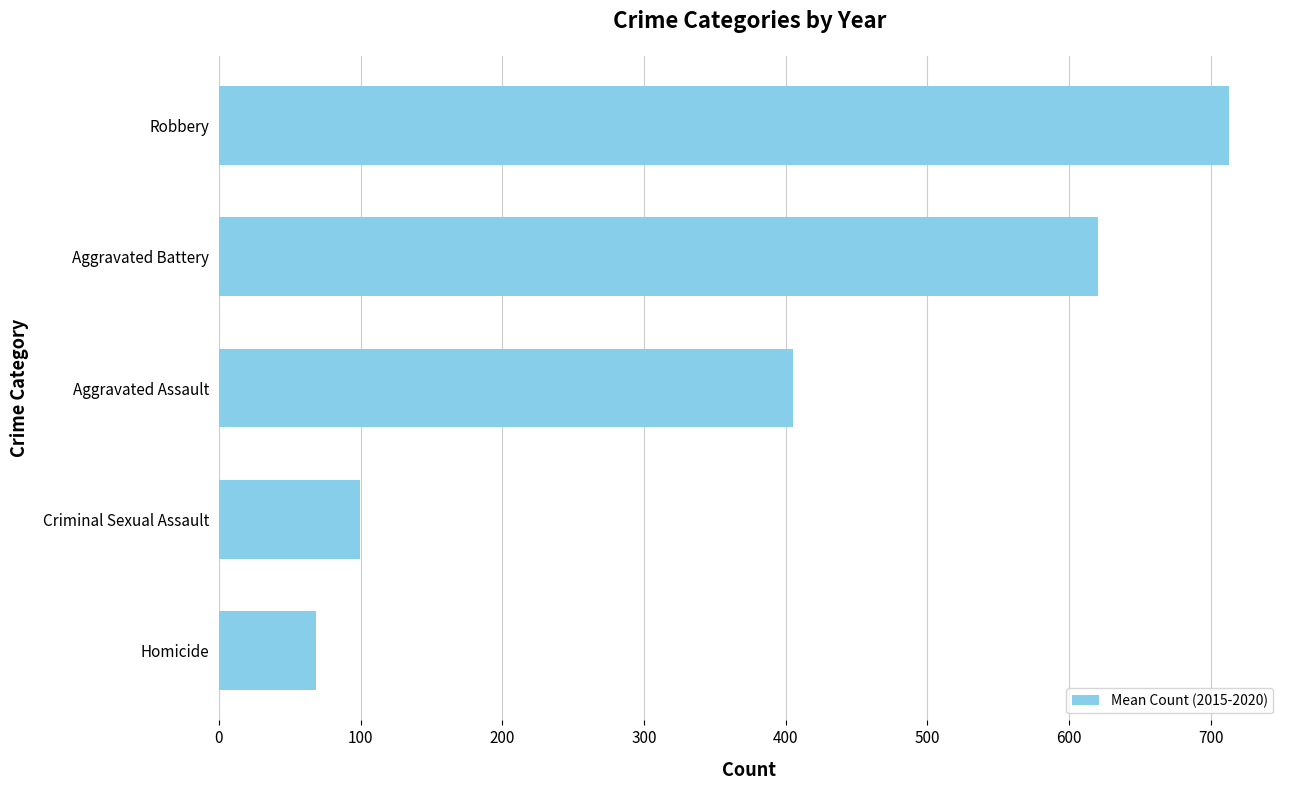

How many categories are shown in the chart?

5